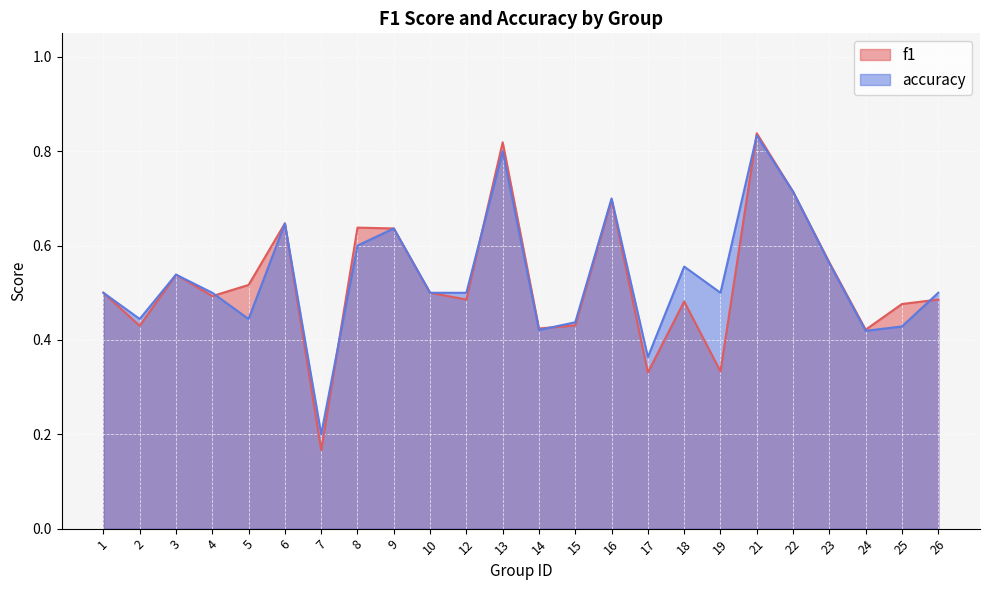

List the series in order of their peak value, lowest first.

accuracy, f1